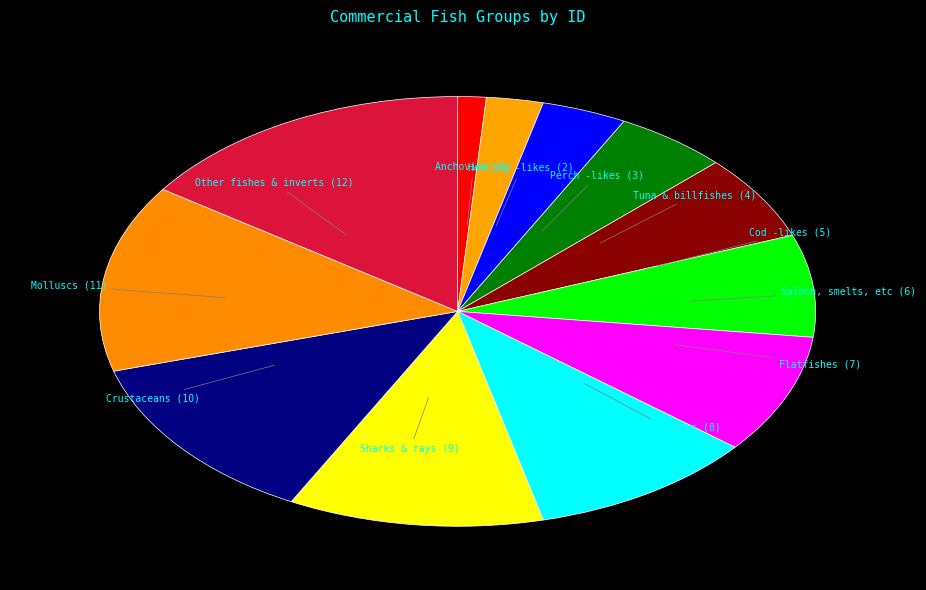

Combined, do Other fishes & inverts and Scorpionfishes account for over 50%?

No